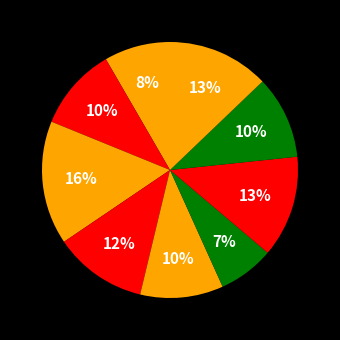

How many slices are in this pie chart?

9